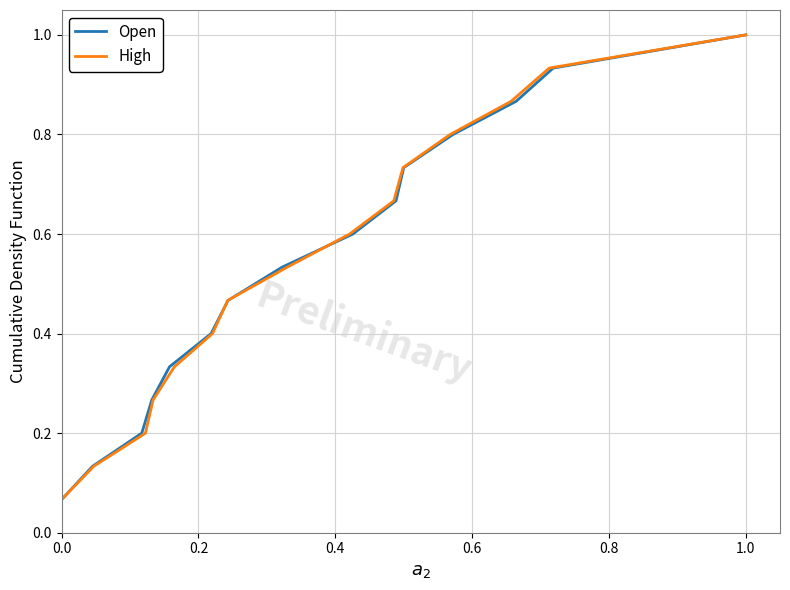

True or false: Open has a value of 0.0 at 0.0.

False